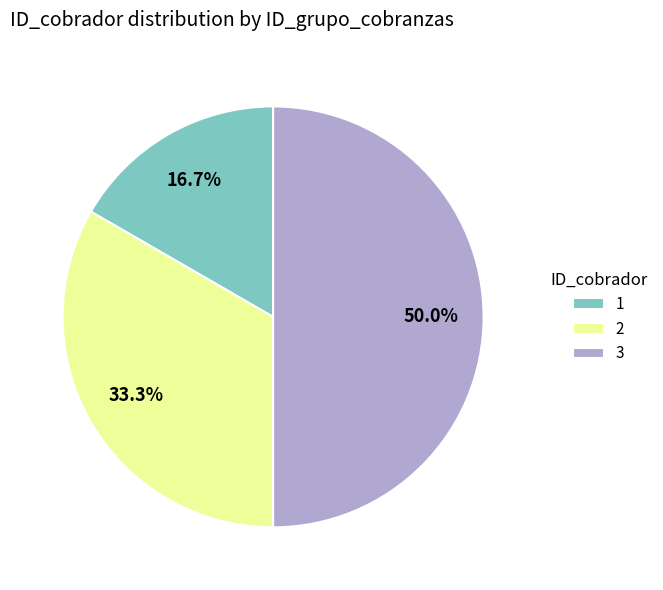

What percentage is the 1 slice, to the nearest percent?

17%